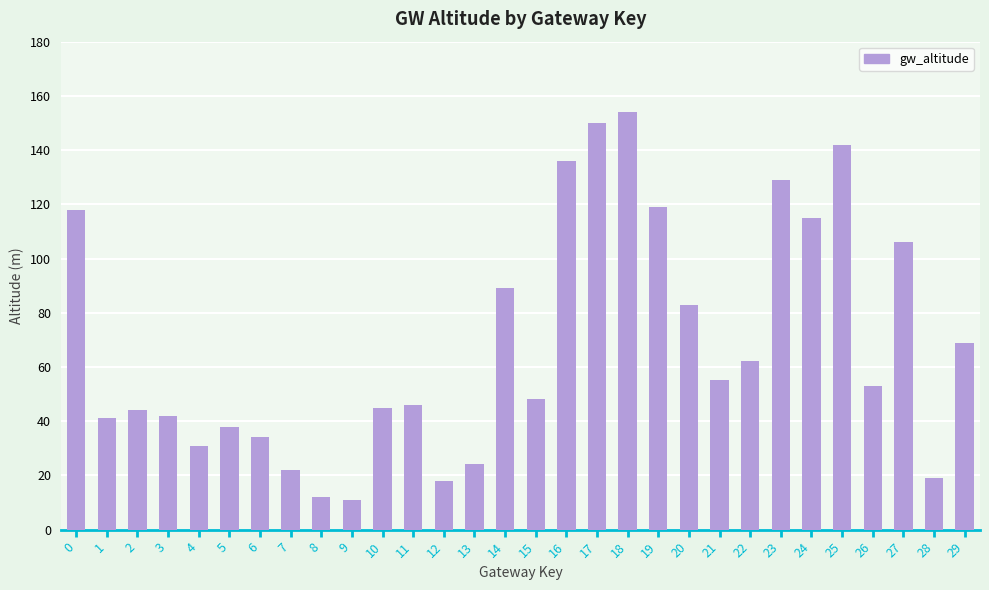

Reading left to right, what are all the values shown in this chart?

0=118	1=41	2=44	3=42	4=31	5=38	6=34	7=22	8=12	9=11	10=45	11=46	12=18	13=24	14=89	15=48	16=136	17=150	18=154	19=119	20=83	21=55	22=62	23=129	24=115	25=142	26=53	27=106	28=19	29=69